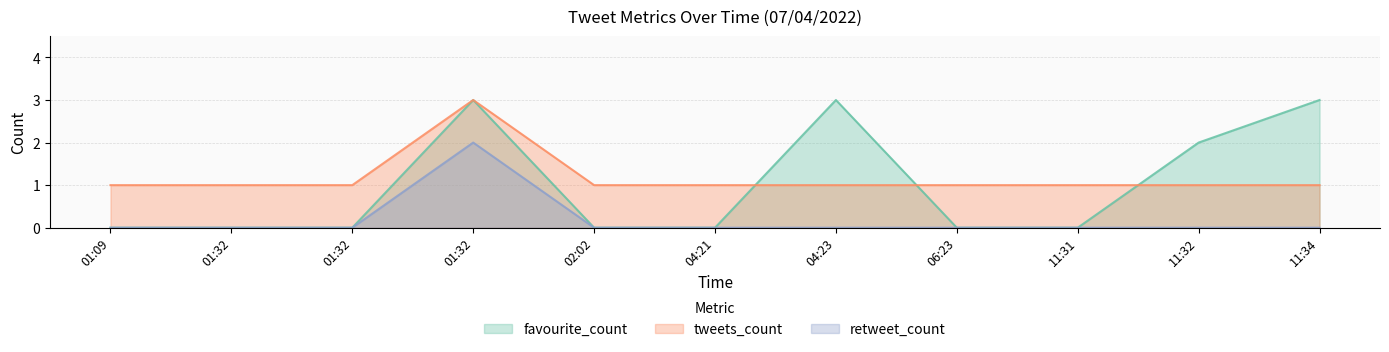

What is the label of the 11th point from the left?

11:34